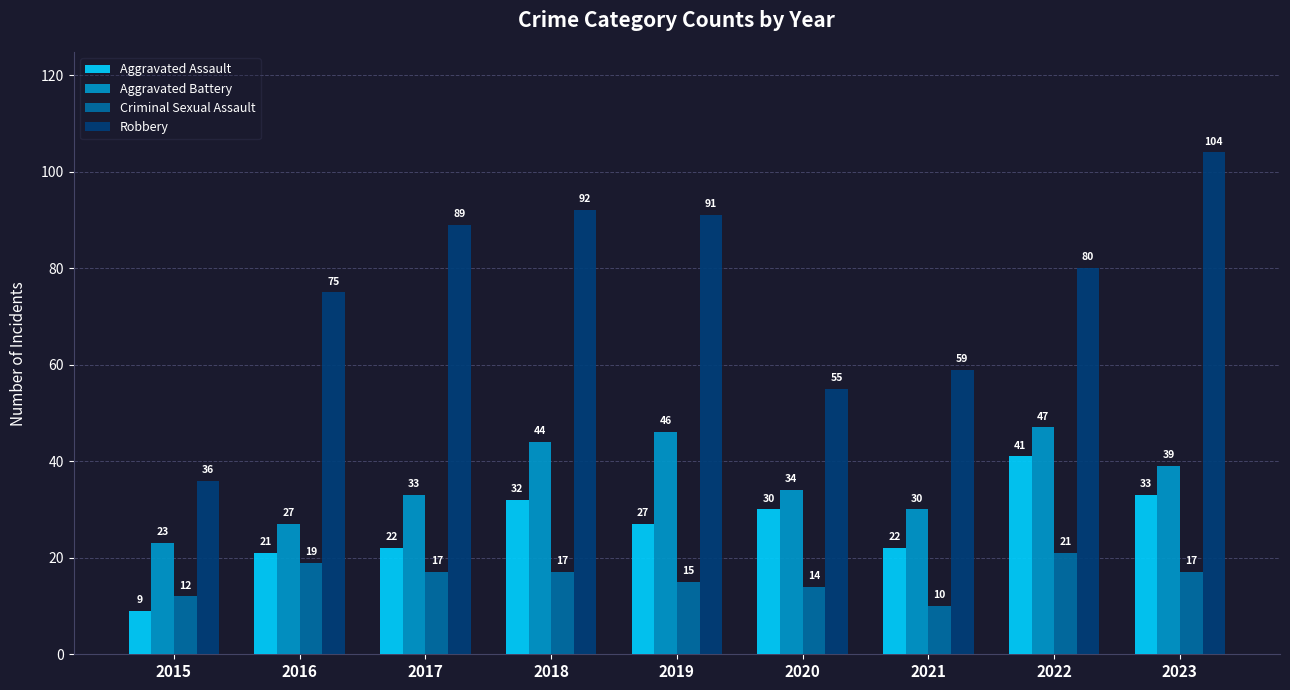

What is the difference between the highest and lowest values at 2016?

56